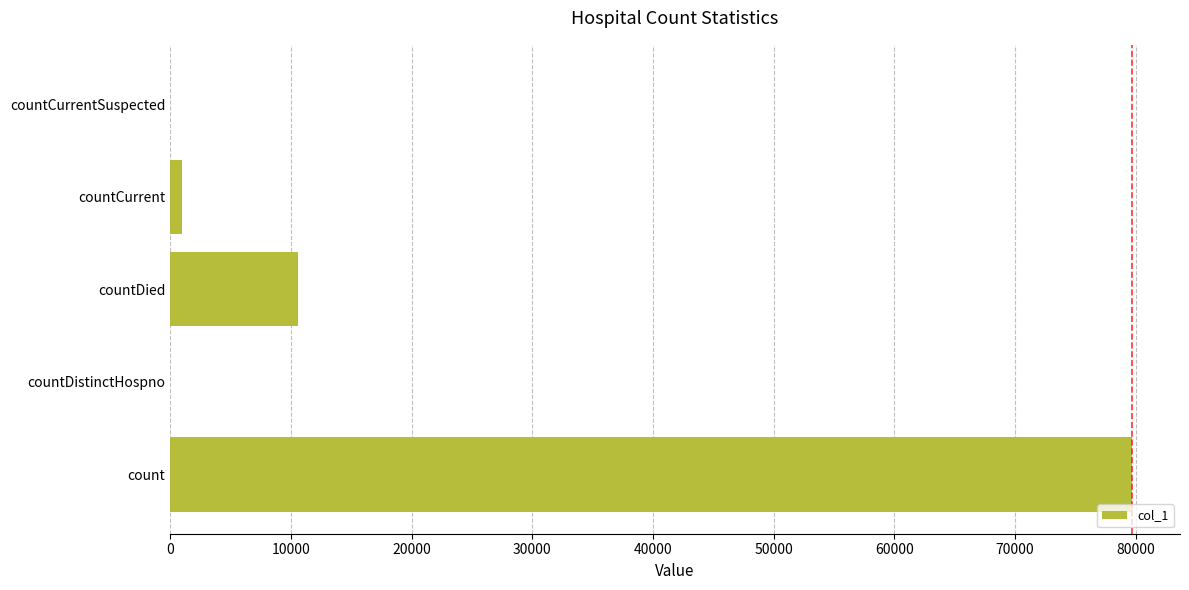

The chart shows a value of -54627 at countCurrentSuspected. True or false?

False